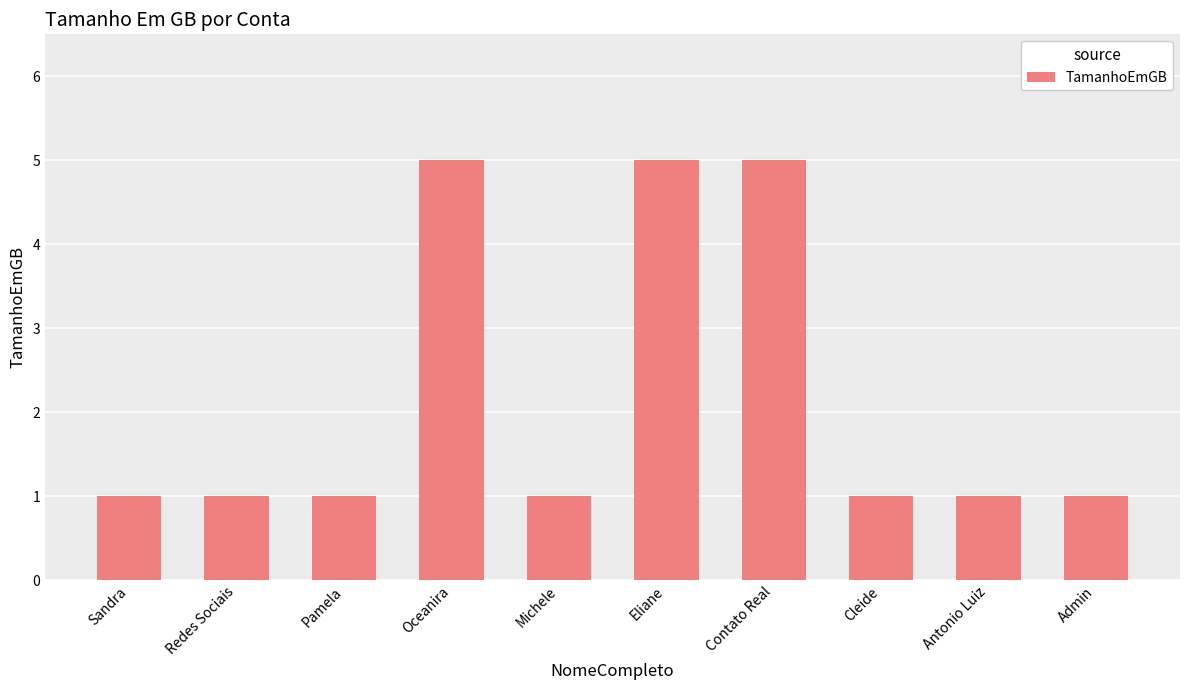

What is the maximum value shown in the chart?

5